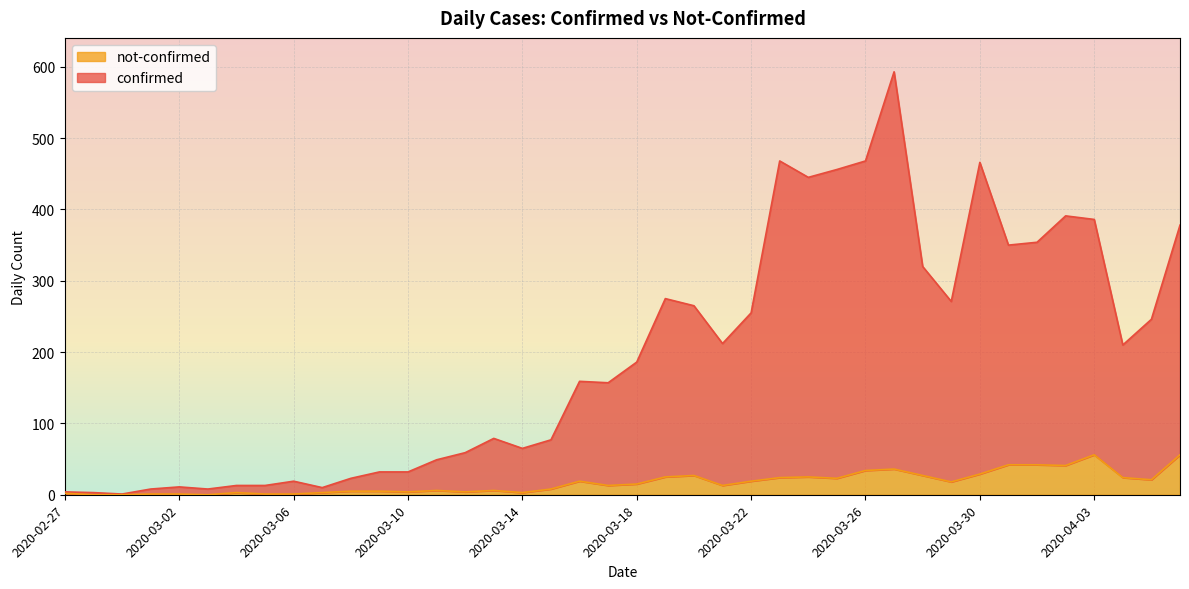

Which label corresponds to the smallest value in the chart?

2020-02-28